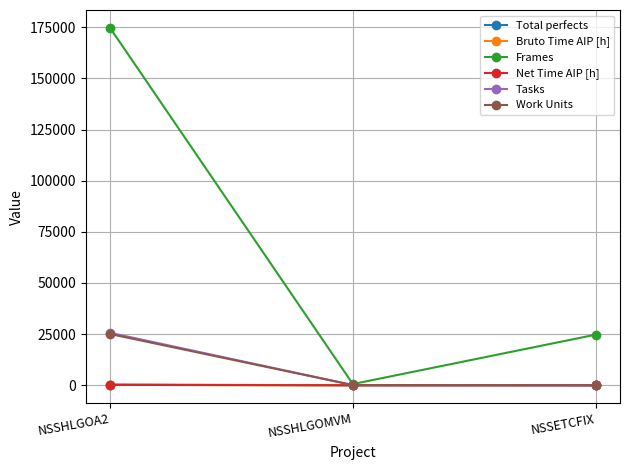

How many lines are shown in the chart?

6